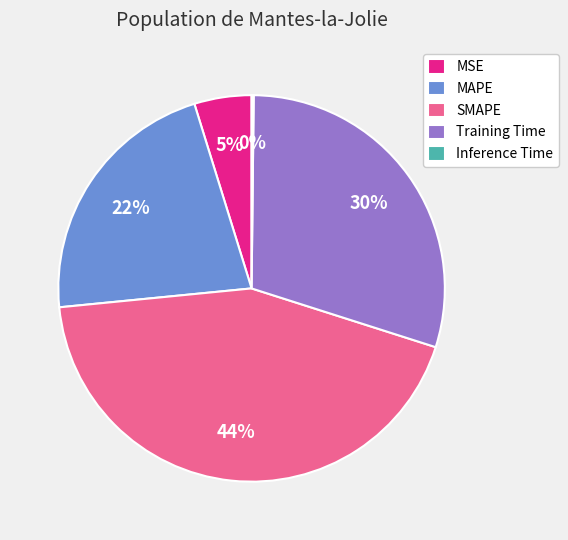

To the nearest percent, what percentage of the pie is SMAPE?

44%